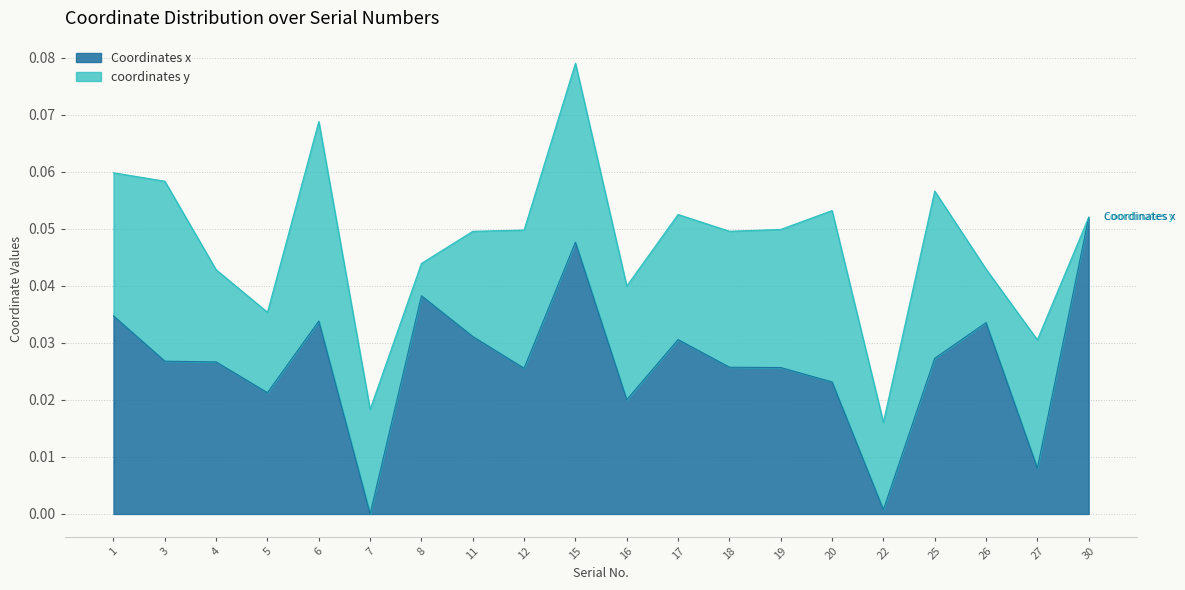

At which category does the chart reach its minimum across all series?

7